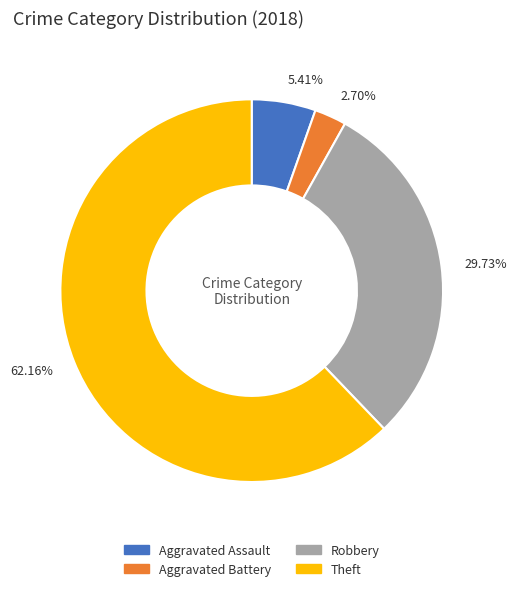

Do 5.41% and 62.16% together represent more than half of the pie?

Yes